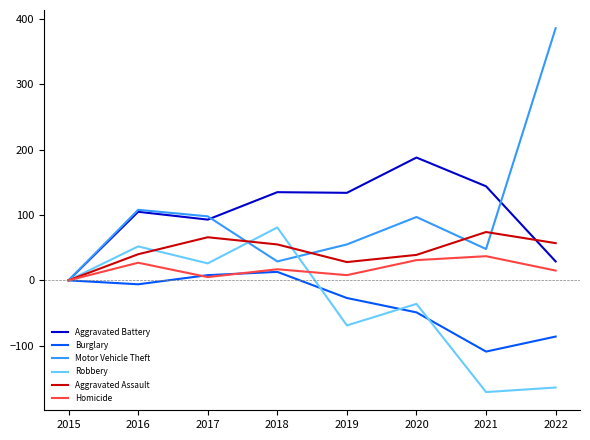

The value of Robbery at 2015 is 99. True or false?

False